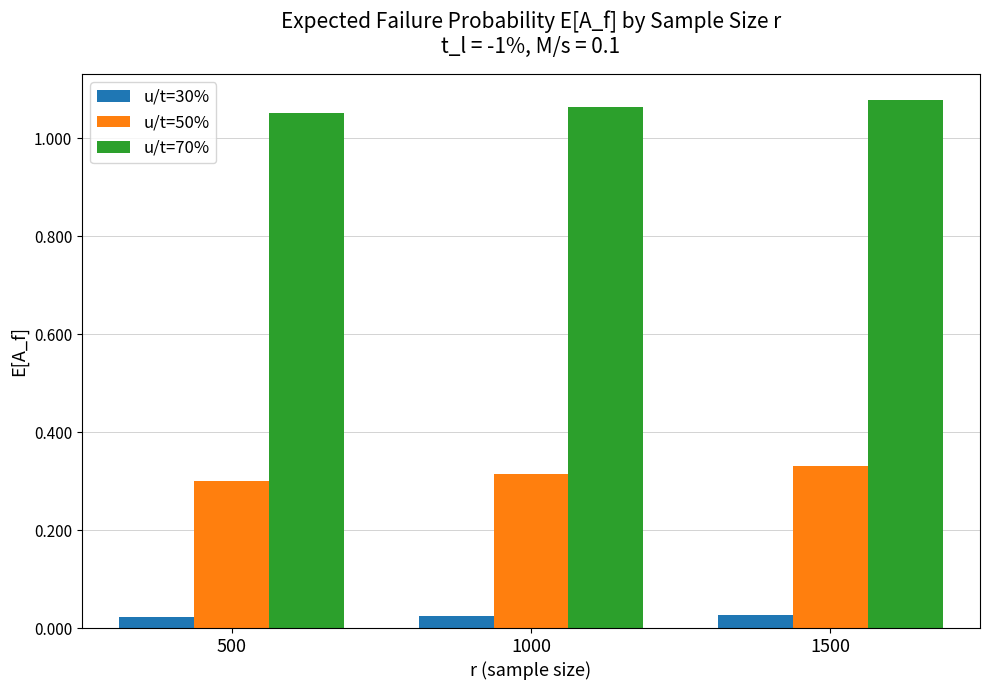

True or false: u/t=50% has a value of 0.3 at 500.

True